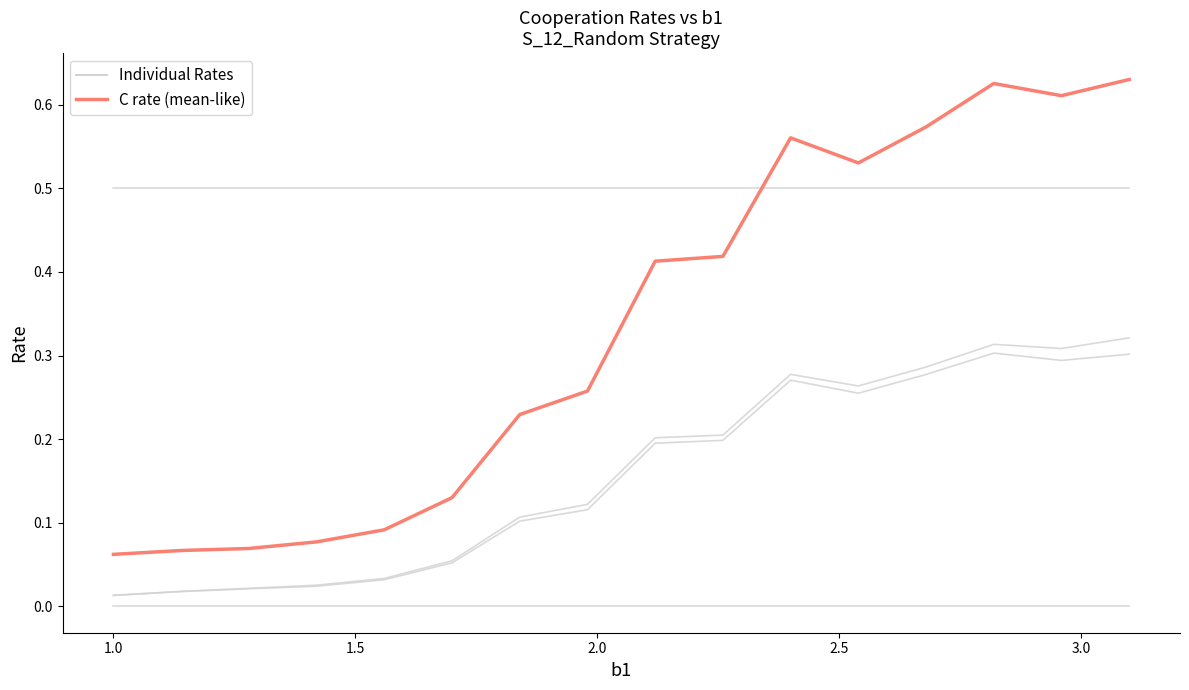

The value of Game 1 rate at 12 is 0.9. True or false?

False